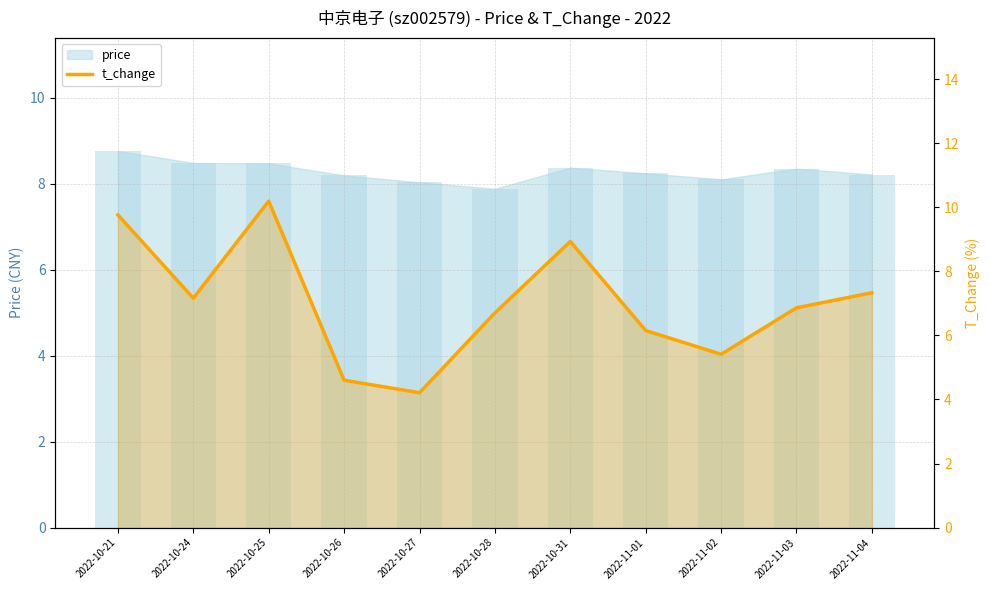

Reading left to right, extract all data points from this chart.

9.8	7.2	10.2	4.6	4.2	6.7	8.9	6.2	5.4	6.9	7.3